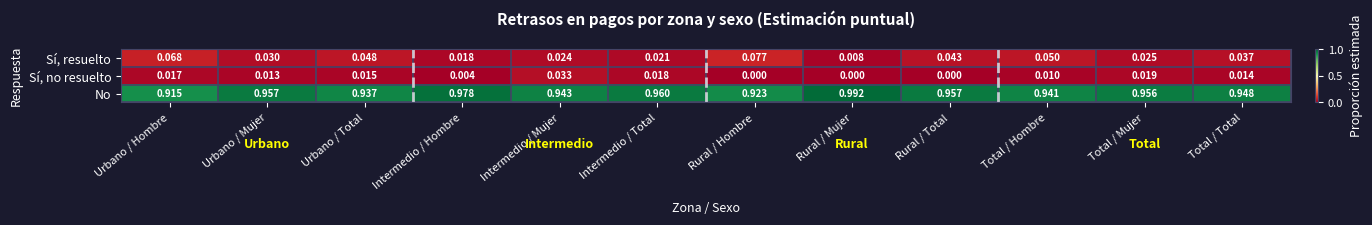

Rank the series at Intermedio / Hombre from lowest to highest value.

Sí, no resuelto, Sí, resuelto, No